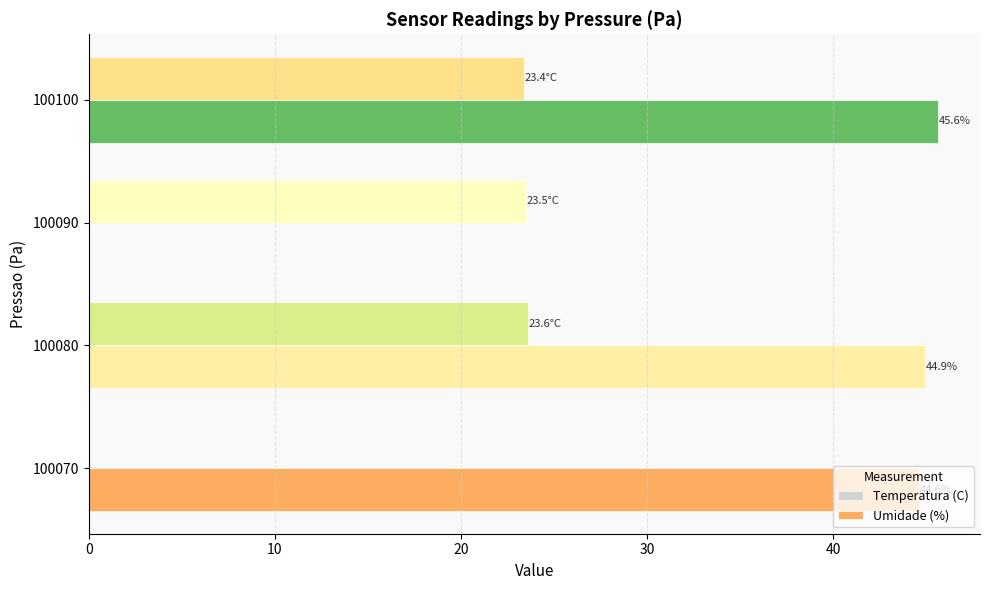

How many data points does each series have?

4